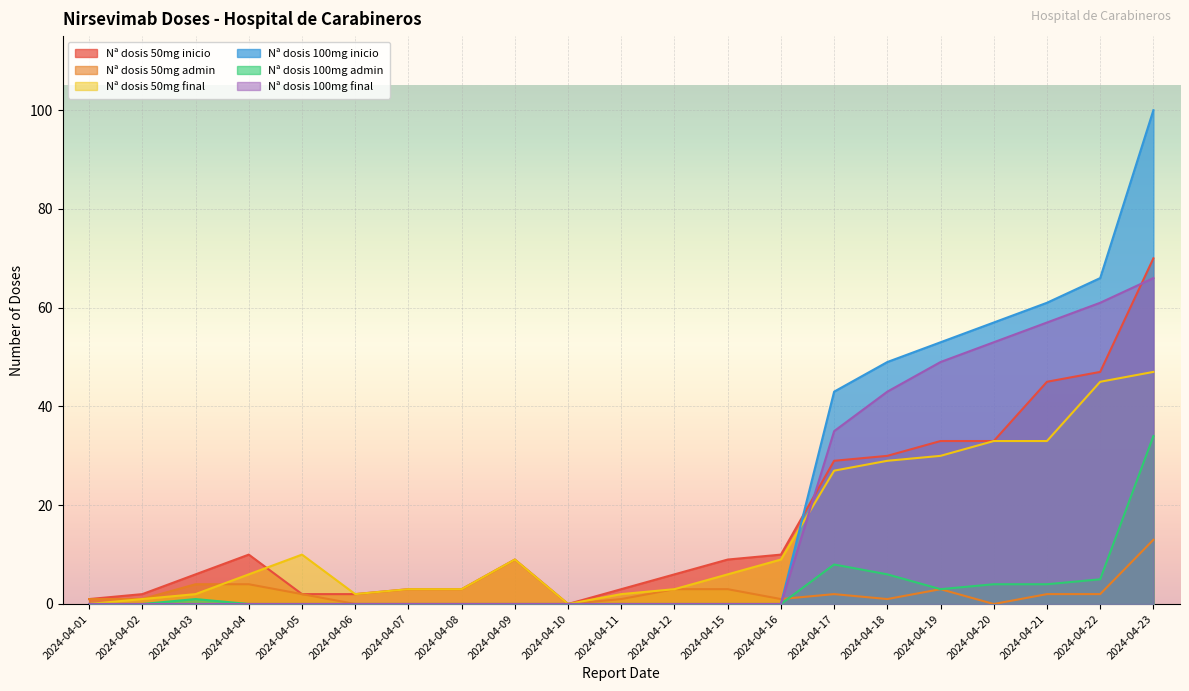

At which category is the sum across all series the highest?

2024-04-23